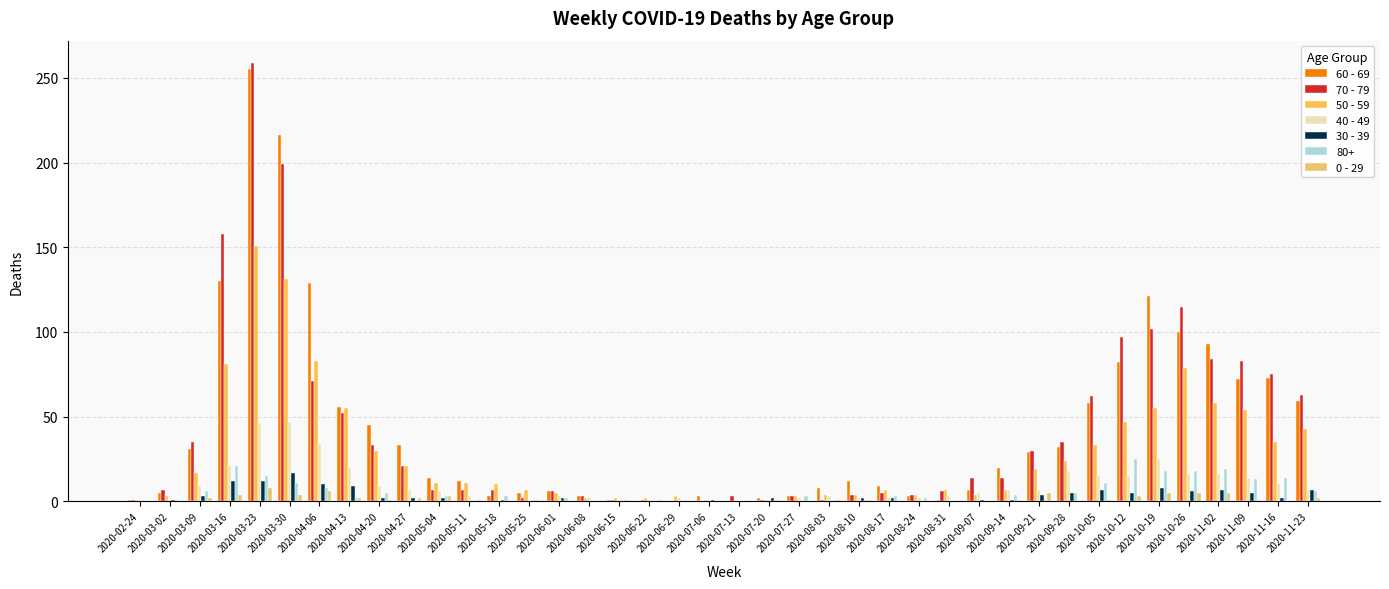

How many groups of bars are there?

40